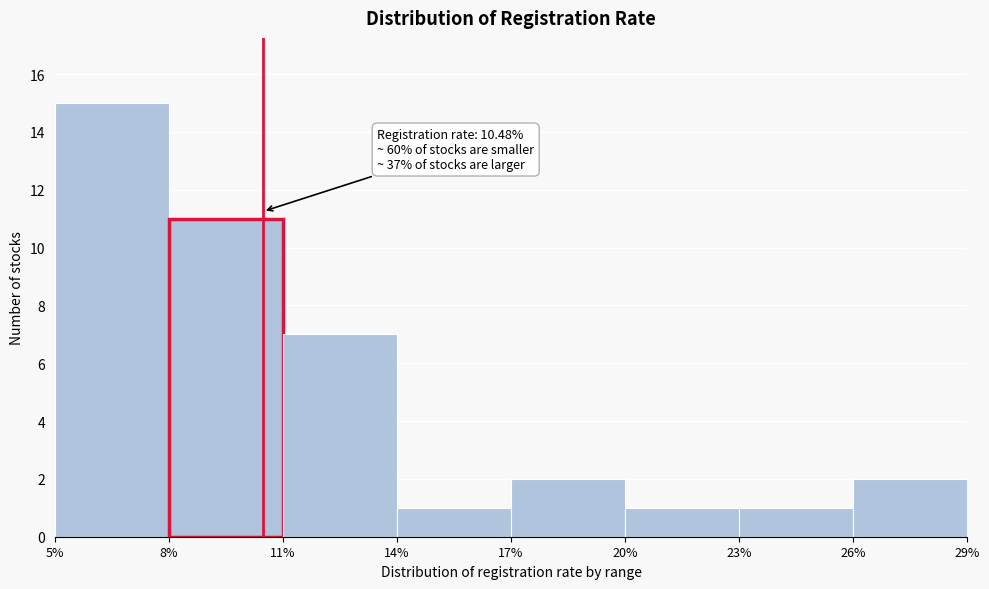

Over which range of the x-axis is the bar tallest?

5% to 8%